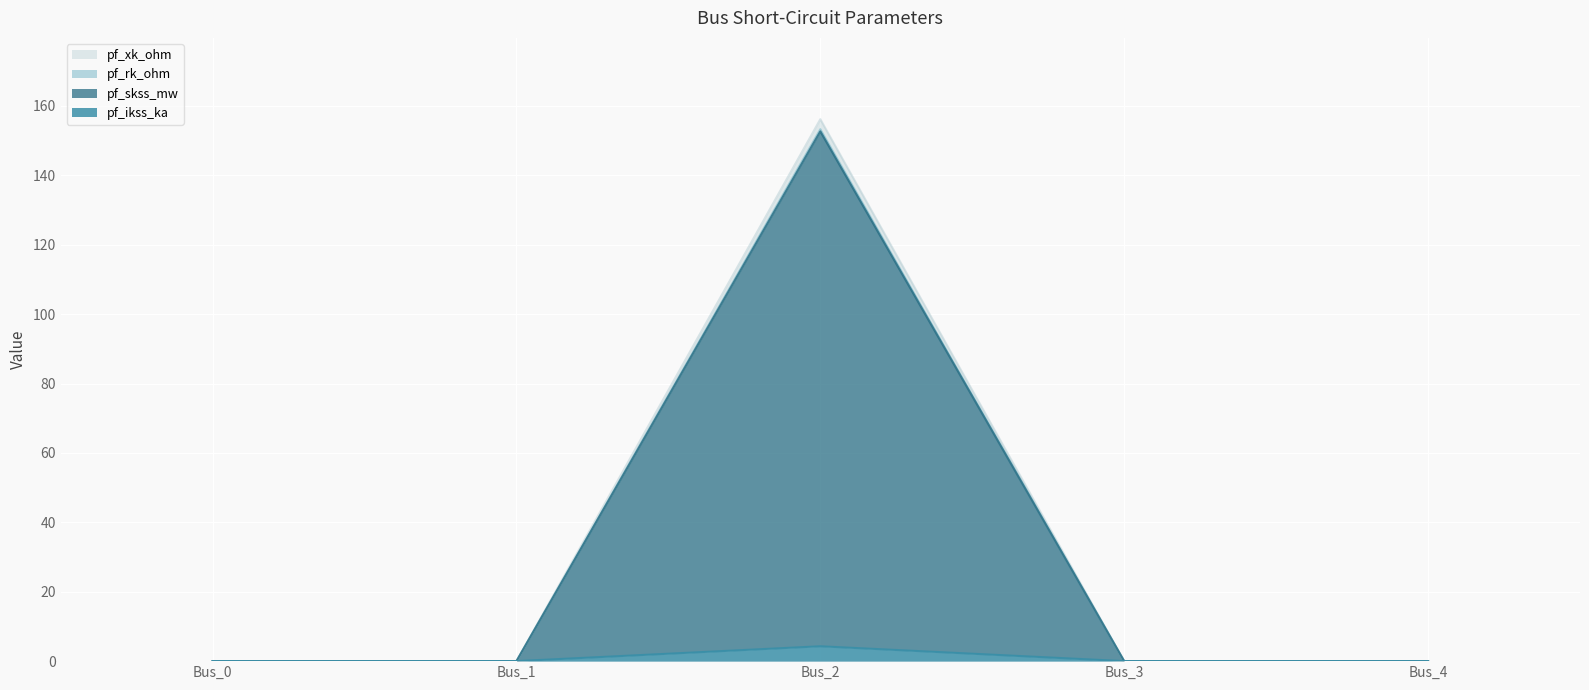

How many categories are shown in the chart?

5